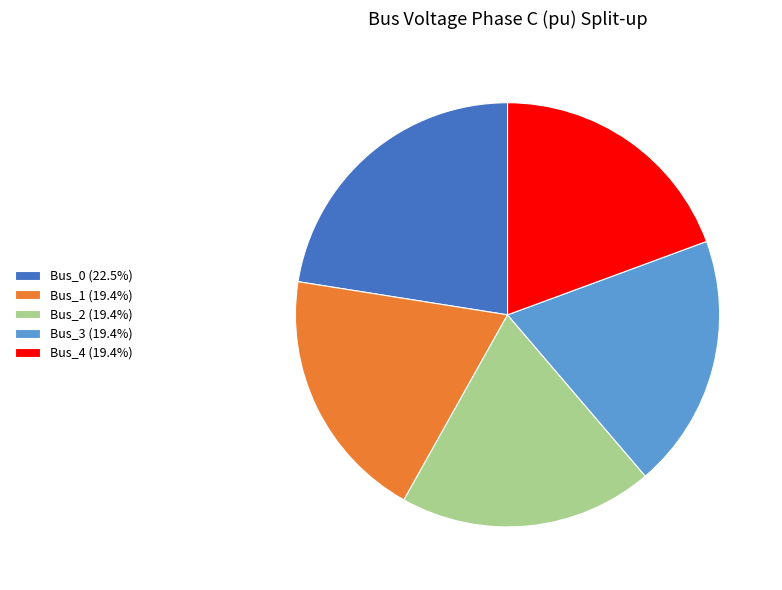

Combined, do Bus_2 (19.4%) and Bus_1 (19.4%) account for over 50%?

No